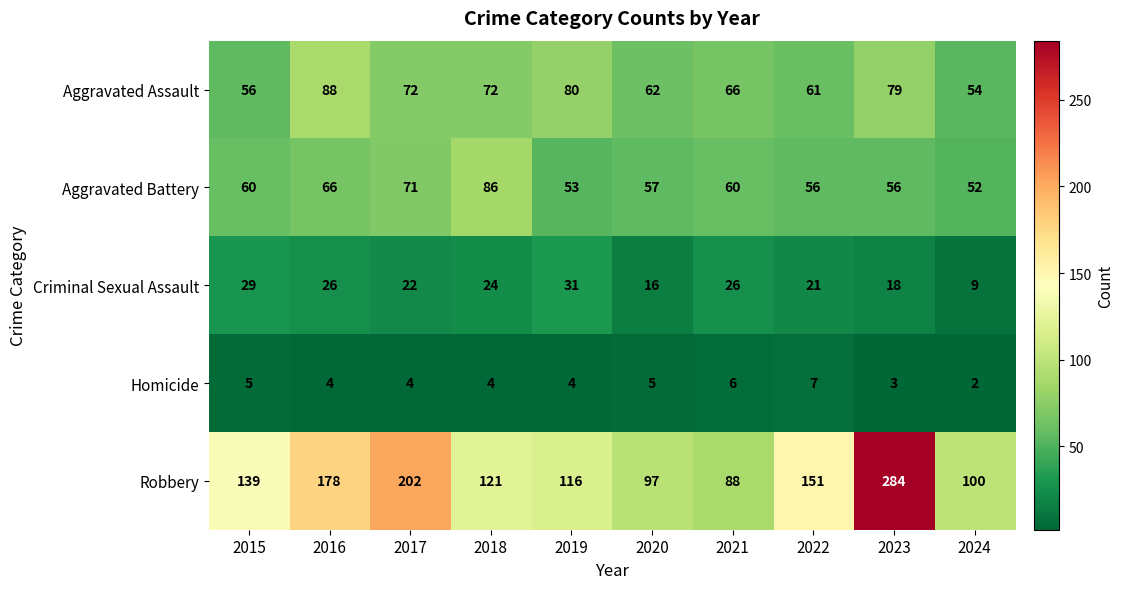

Which series has the largest total across all categories?

Robbery